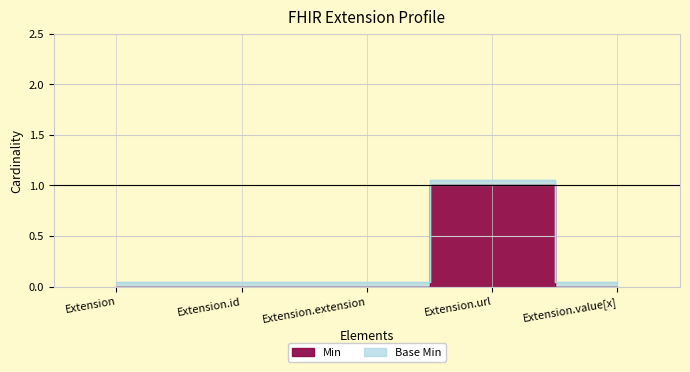

The Min series shows 0.0 at Extension.extension. True or false?

True